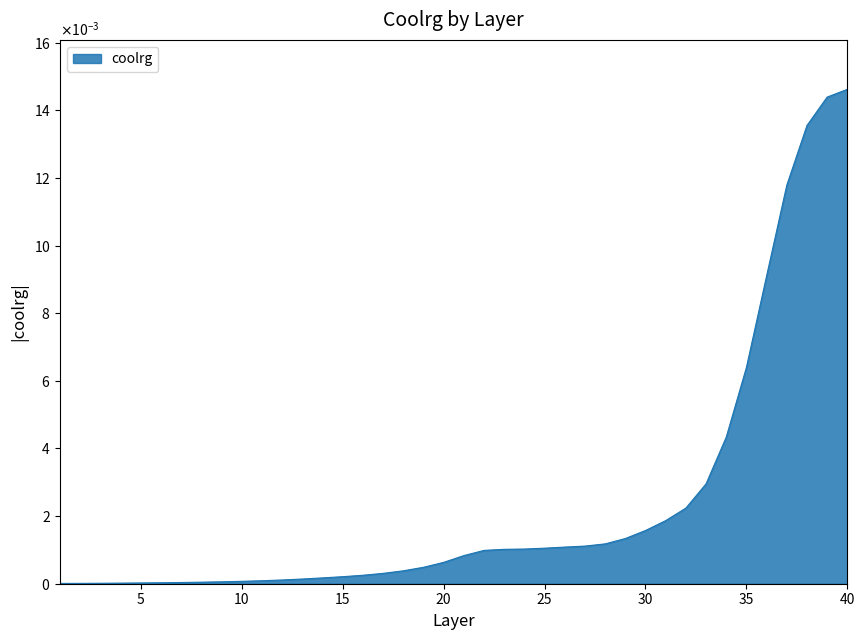

Does the chart display data point markers on the line(s)?

No